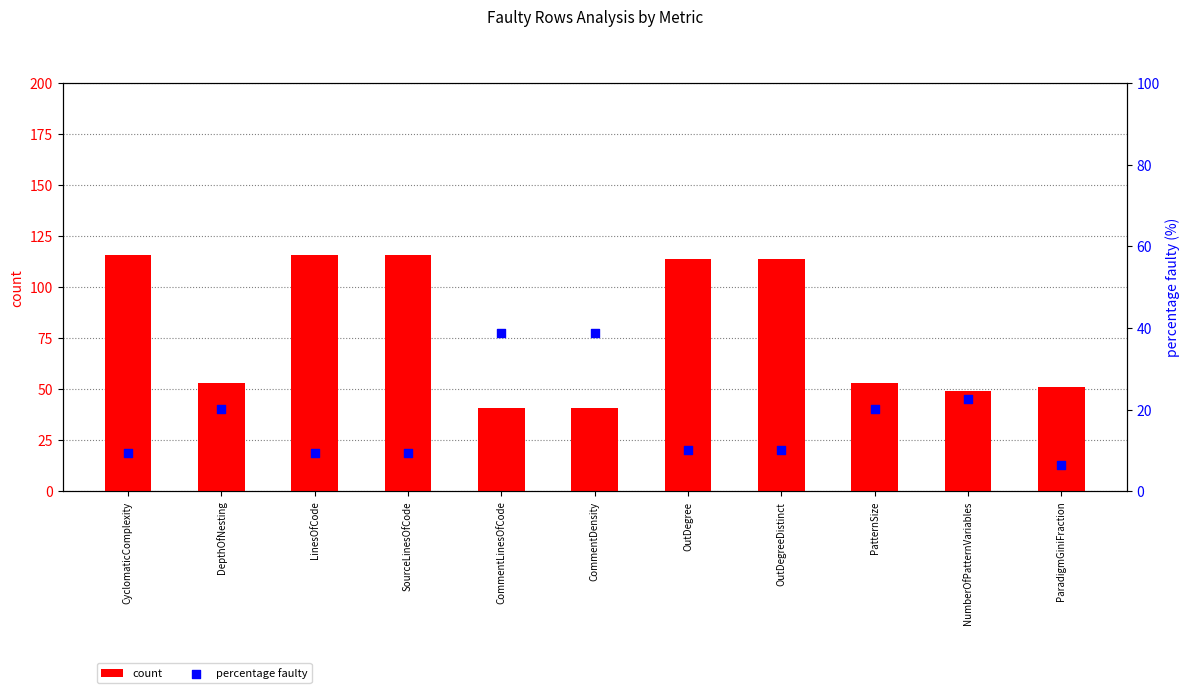

Which series has the widest spread of Y values?

count